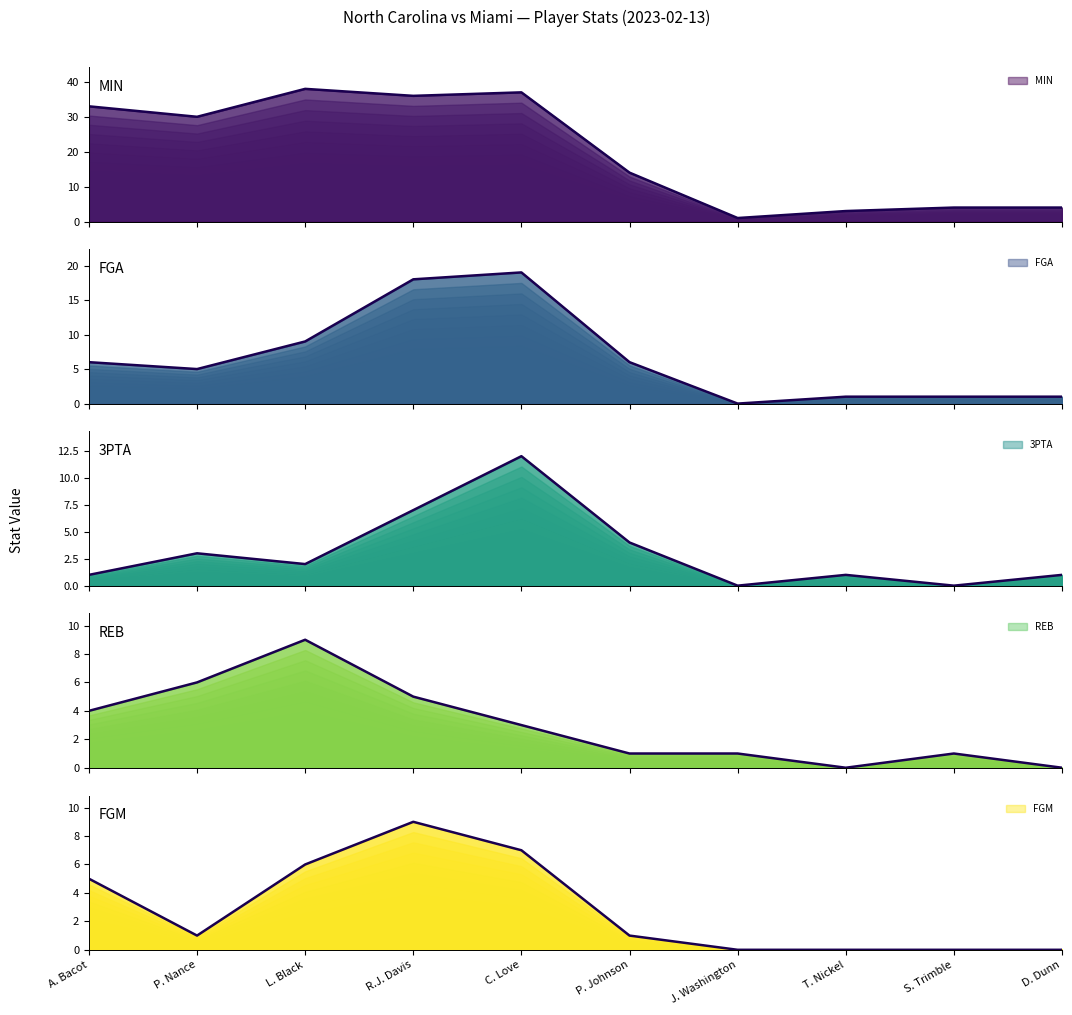

Reading right to left, extract all data points from this chart.

MIN: 4	4	3	1	14	37	36	38	30	33
FGA: 1	1	1	0	6	19	18	9	5	6
3PTA: 1	0	1	0	4	12	7	2	3	1
REB: 0	1	0	1	1	3	5	9	6	4
FGM: 0	0	0	0	1	7	9	6	1	5